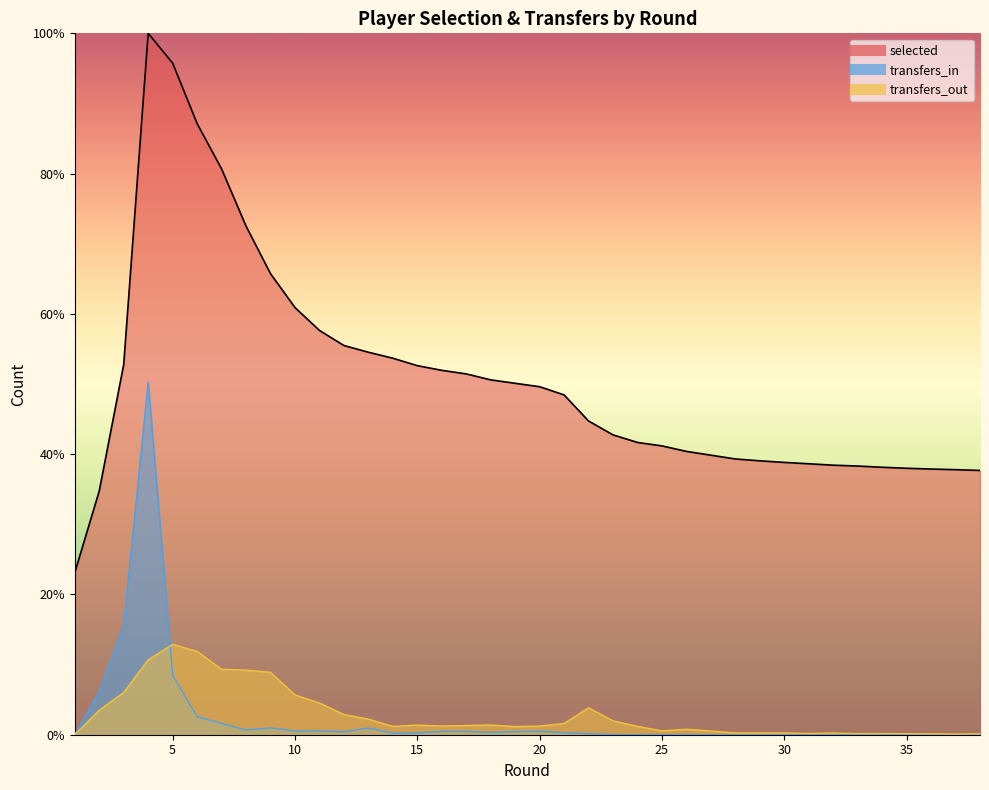

Which series has the widest spread of values?

selected